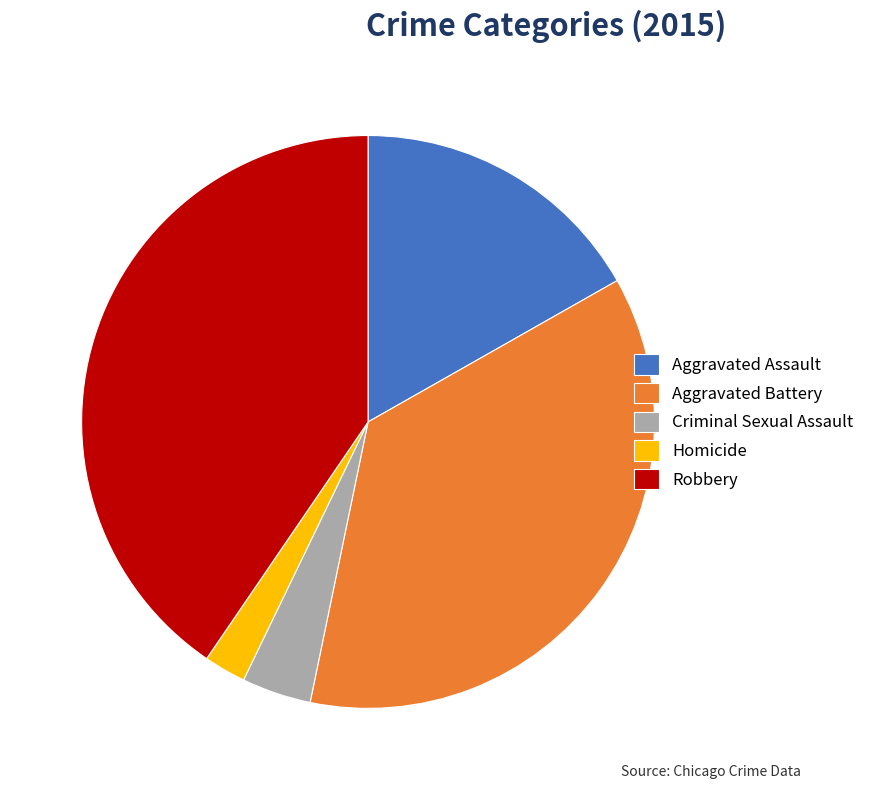

Which category has the smallest portion of the pie?

Homicide